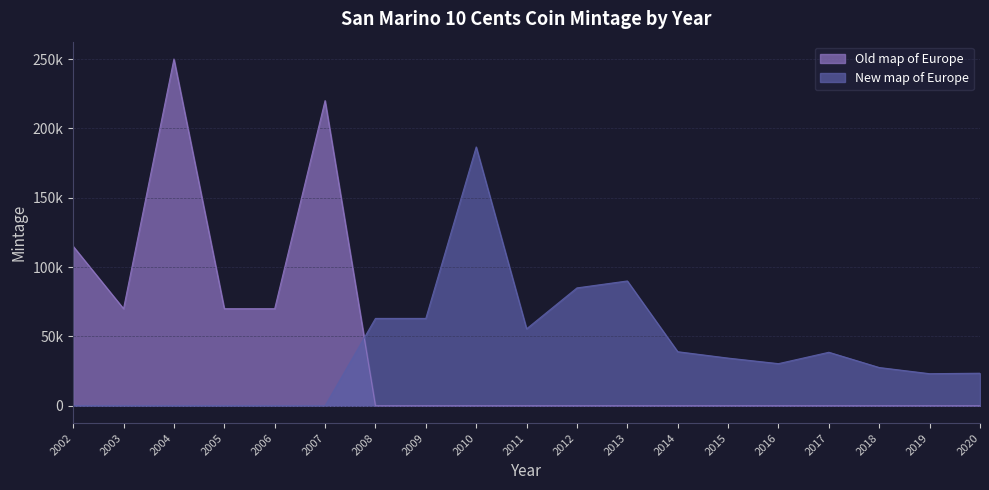

Reading left to right, list all the values displayed in this chart.

Old map of Europe: 115000	70000	250000	70000	70000	220000	0	0	0	0	0	0	0	0	0	0	0	0	0
New map of Europe: 0	0	0	0	0	0	63000	63000	186600	55500	85000	90000	39000	34400	30400	38600	27600	23150	23500